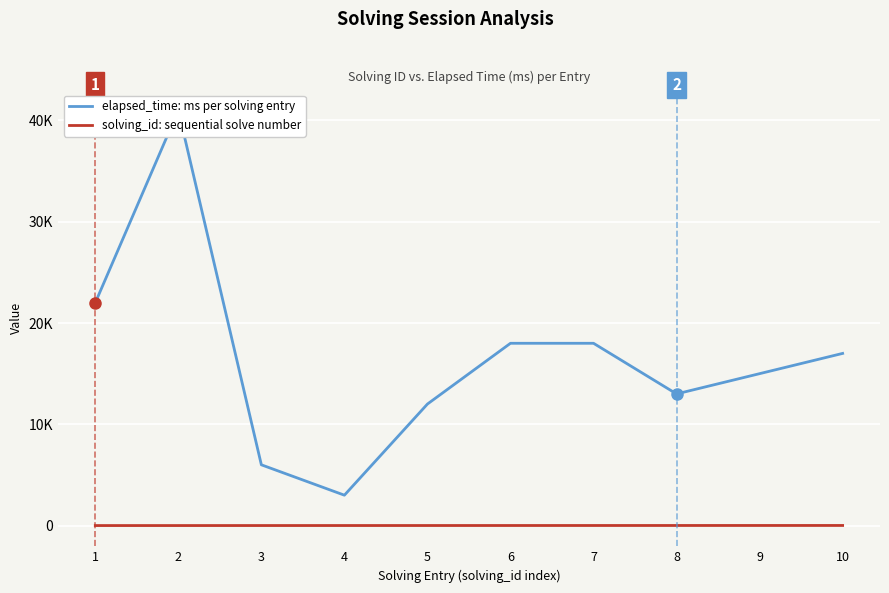

At which category does elapsed_time: ms per solving entry reach its first local valley?

4